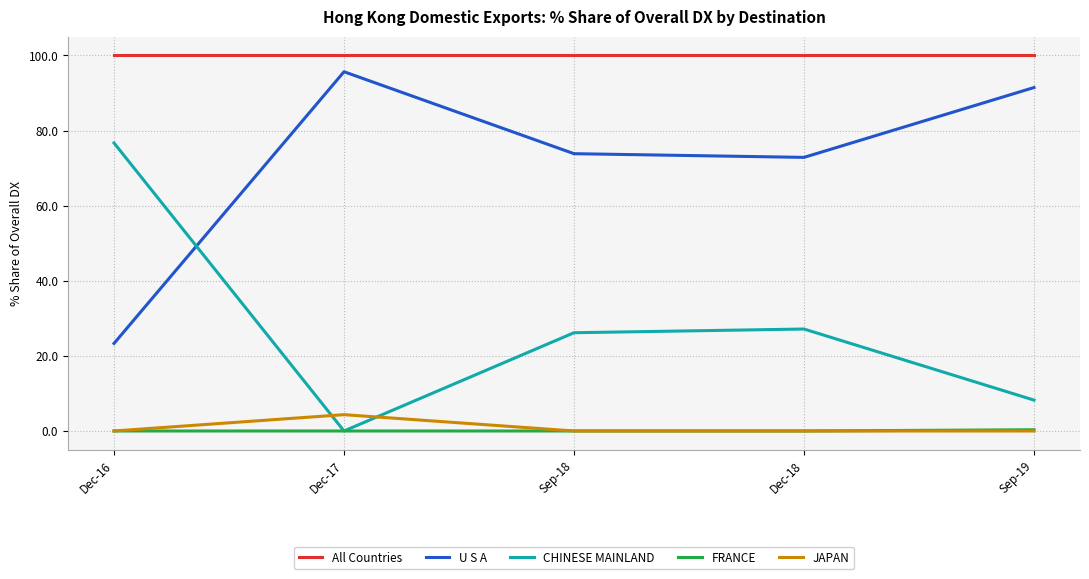

True or false: U S A and FRANCE cross at least once.

False